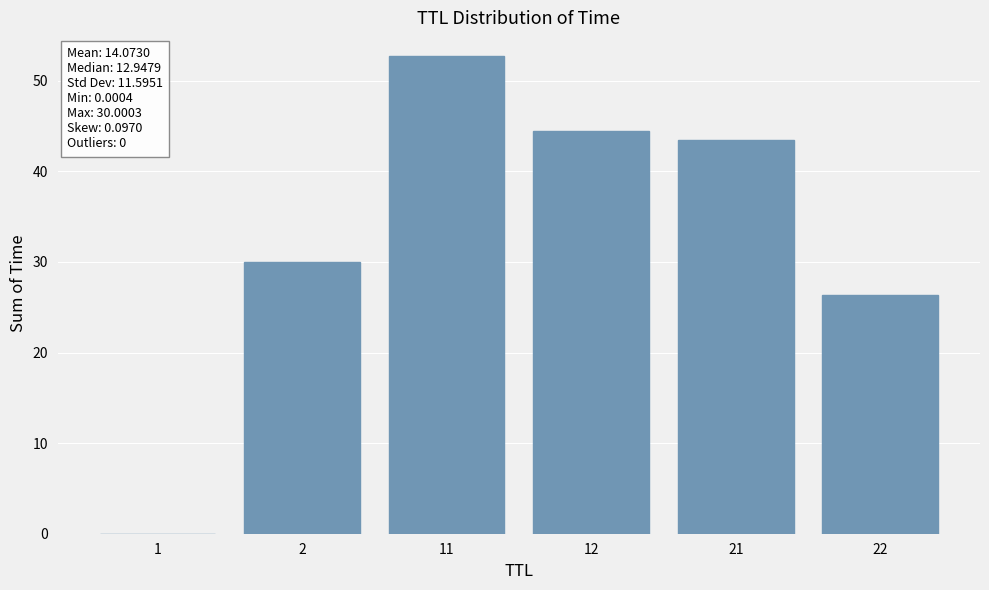

What is the difference between the values at 2 and 22?

3.6